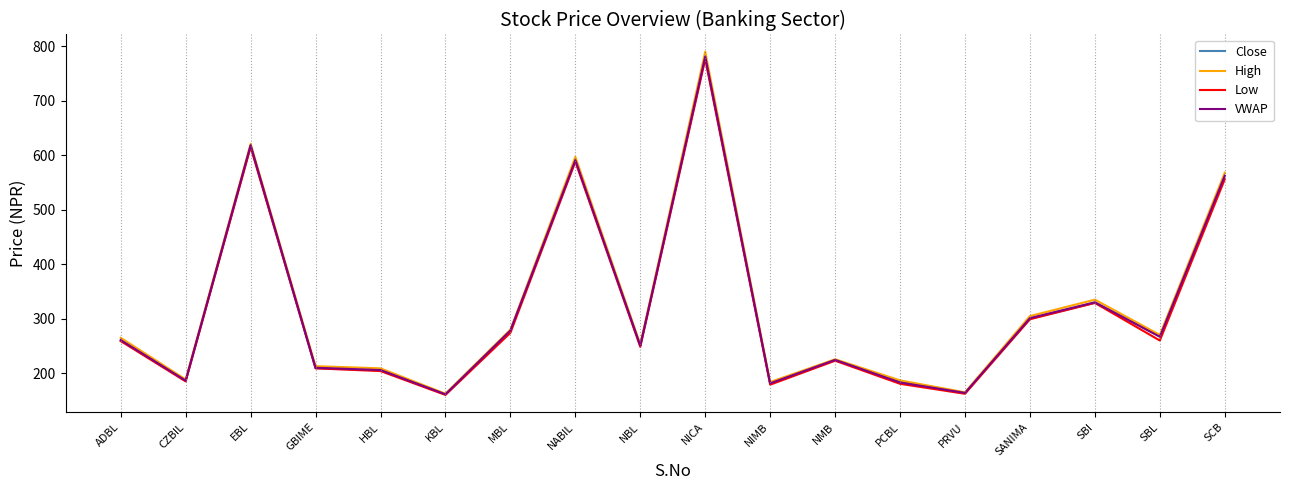

Which series has the widest spread of values?

High